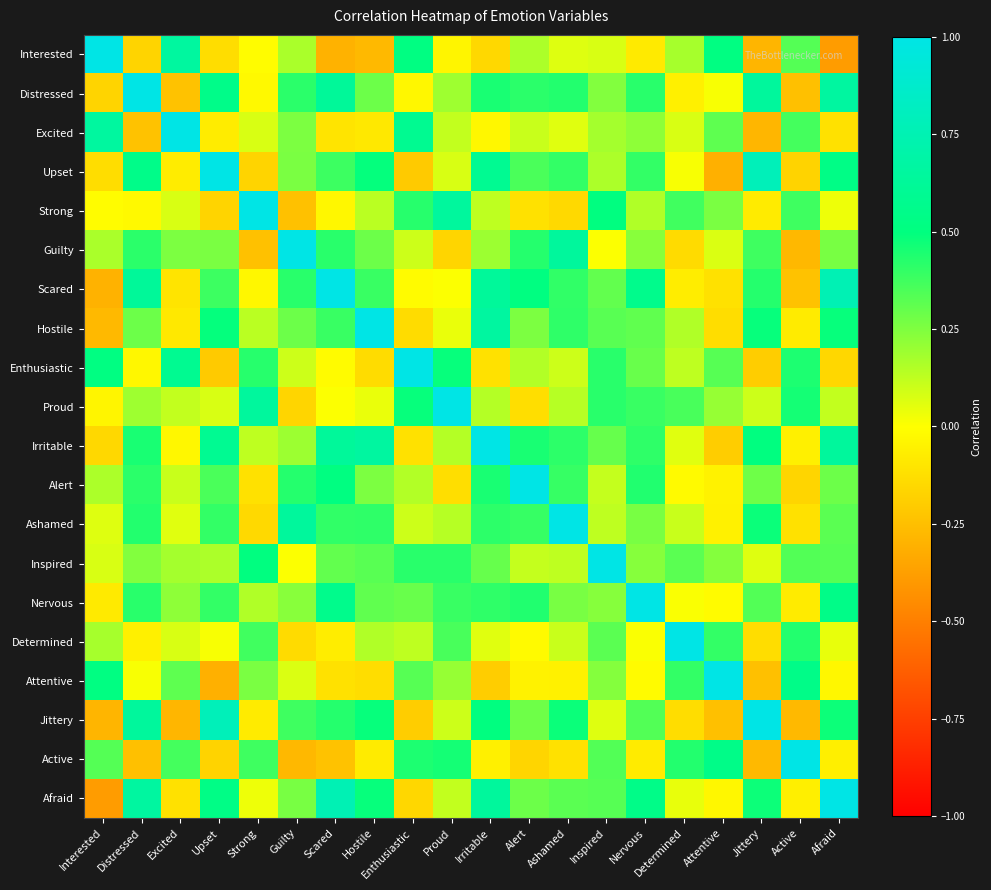

Reading right to left, transcribe all the data shown in this chart.

Interested: Afraid=-0.4	Active=0.3	Jittery=-0.3	Attentive=0.5	Determined=0.2	Nervous=-0.1	Inspired=0.1	Ashamed=0.1	Alert=0.2	Irritable=-0.1	Proud=-0.0	Enthusiastic=0.5	Hostile=-0.3	Scared=-0.3	Guilty=0.2	Strong=-0.0	Upset=-0.1	Excited=0.7	Distressed=-0.2	Interested=1.0
Distressed: Afraid=0.7	Active=-0.2	Jittery=0.6	Attentive=0.0	Determined=-0.1	Nervous=0.4	Inspired=0.2	Ashamed=0.4	Alert=0.4	Irritable=0.5	Proud=0.2	Enthusiastic=-0.0	Hostile=0.3	Scared=0.6	Guilty=0.4	Strong=-0.0	Upset=0.5	Excited=-0.2	Distressed=1.0	Interested=-0.2
Excited: Afraid=-0.1	Active=0.4	Jittery=-0.3	Attentive=0.3	Determined=0.1	Nervous=0.2	Inspired=0.2	Ashamed=0.1	Alert=0.1	Irritable=-0.0	Proud=0.1	Enthusiastic=0.6	Hostile=-0.1	Scared=-0.1	Guilty=0.3	Strong=0.1	Upset=-0.1	Excited=1.0	Distressed=-0.2	Interested=0.7
Upset: Afraid=0.5	Active=-0.2	Jittery=0.8	Attentive=-0.3	Determined=0.0	Nervous=0.4	Inspired=0.2	Ashamed=0.4	Alert=0.4	Irritable=0.6	Proud=0.1	Enthusiastic=-0.2	Hostile=0.5	Scared=0.4	Guilty=0.3	Strong=-0.2	Upset=1.0	Excited=-0.1	Distressed=0.5	Interested=-0.1
Strong: Afraid=0.0	Active=0.4	Jittery=-0.1	Attentive=0.3	Determined=0.4	Nervous=0.2	Inspired=0.5	Ashamed=-0.1	Alert=-0.1	Irritable=0.1	Proud=0.6	Enthusiastic=0.4	Hostile=0.1	Scared=-0.0	Guilty=-0.2	Strong=1.0	Upset=-0.2	Excited=0.1	Distressed=-0.0	Interested=-0.0
Guilty: Afraid=0.3	Active=-0.3	Jittery=0.4	Attentive=0.1	Determined=-0.1	Nervous=0.2	Inspired=0.0	Ashamed=0.6	Alert=0.4	Irritable=0.2	Proud=-0.2	Enthusiastic=0.1	Hostile=0.3	Scared=0.4	Guilty=1.0	Strong=-0.2	Upset=0.3	Excited=0.3	Distressed=0.4	Interested=0.2
Scared: Afraid=0.8	Active=-0.2	Jittery=0.4	Attentive=-0.1	Determined=-0.1	Nervous=0.6	Inspired=0.3	Ashamed=0.4	Alert=0.5	Irritable=0.6	Proud=0.0	Enthusiastic=-0.0	Hostile=0.4	Scared=1.0	Guilty=0.4	Strong=-0.0	Upset=0.4	Excited=-0.1	Distressed=0.6	Interested=-0.3
Hostile: Afraid=0.5	Active=-0.1	Jittery=0.5	Attentive=-0.1	Determined=0.2	Nervous=0.3	Inspired=0.3	Ashamed=0.4	Alert=0.3	Irritable=0.7	Proud=0.0	Enthusiastic=-0.1	Hostile=1.0	Scared=0.4	Guilty=0.3	Strong=0.1	Upset=0.5	Excited=-0.1	Distressed=0.3	Interested=-0.3
Enthusiastic: Afraid=-0.2	Active=0.4	Jittery=-0.2	Attentive=0.3	Determined=0.1	Nervous=0.3	Inspired=0.4	Ashamed=0.1	Alert=0.1	Irritable=-0.1	Proud=0.5	Enthusiastic=1.0	Hostile=-0.1	Scared=-0.0	Guilty=0.1	Strong=0.4	Upset=-0.2	Excited=0.6	Distressed=-0.0	Interested=0.5
Proud: Afraid=0.1	Active=0.5	Jittery=0.1	Attentive=0.2	Determined=0.4	Nervous=0.4	Inspired=0.4	Ashamed=0.1	Alert=-0.1	Irritable=0.1	Proud=1.0	Enthusiastic=0.5	Hostile=0.0	Scared=0.0	Guilty=-0.2	Strong=0.6	Upset=0.1	Excited=0.1	Distressed=0.2	Interested=-0.0
Irritable: Afraid=0.6	Active=-0.1	Jittery=0.5	Attentive=-0.2	Determined=0.1	Nervous=0.4	Inspired=0.3	Ashamed=0.4	Alert=0.5	Irritable=1.0	Proud=0.1	Enthusiastic=-0.1	Hostile=0.7	Scared=0.6	Guilty=0.2	Strong=0.1	Upset=0.6	Excited=-0.0	Distressed=0.5	Interested=-0.1
Alert: Afraid=0.3	Active=-0.2	Jittery=0.3	Attentive=-0.0	Determined=-0.0	Nervous=0.4	Inspired=0.1	Ashamed=0.4	Alert=1.0	Irritable=0.5	Proud=-0.1	Enthusiastic=0.1	Hostile=0.3	Scared=0.5	Guilty=0.4	Strong=-0.1	Upset=0.4	Excited=0.1	Distressed=0.4	Interested=0.2
Ashamed: Afraid=0.3	Active=-0.1	Jittery=0.5	Attentive=-0.1	Determined=0.1	Nervous=0.3	Inspired=0.1	Ashamed=1.0	Alert=0.4	Irritable=0.4	Proud=0.1	Enthusiastic=0.1	Hostile=0.4	Scared=0.4	Guilty=0.6	Strong=-0.1	Upset=0.4	Excited=0.1	Distressed=0.4	Interested=0.1
Inspired: Afraid=0.3	Active=0.3	Jittery=0.1	Attentive=0.2	Determined=0.3	Nervous=0.2	Inspired=1.0	Ashamed=0.1	Alert=0.1	Irritable=0.3	Proud=0.4	Enthusiastic=0.4	Hostile=0.3	Scared=0.3	Guilty=0.0	Strong=0.5	Upset=0.2	Excited=0.2	Distressed=0.2	Interested=0.1
Nervous: Afraid=0.5	Active=-0.1	Jittery=0.3	Attentive=-0.0	Determined=0.0	Nervous=1.0	Inspired=0.2	Ashamed=0.3	Alert=0.4	Irritable=0.4	Proud=0.4	Enthusiastic=0.3	Hostile=0.3	Scared=0.6	Guilty=0.2	Strong=0.2	Upset=0.4	Excited=0.2	Distressed=0.4	Interested=-0.1
Determined: Afraid=0.0	Active=0.4	Jittery=-0.1	Attentive=0.4	Determined=1.0	Nervous=0.0	Inspired=0.3	Ashamed=0.1	Alert=-0.0	Irritable=0.1	Proud=0.4	Enthusiastic=0.1	Hostile=0.2	Scared=-0.1	Guilty=-0.1	Strong=0.4	Upset=0.0	Excited=0.1	Distressed=-0.1	Interested=0.2
Attentive: Afraid=-0.0	Active=0.5	Jittery=-0.2	Attentive=1.0	Determined=0.4	Nervous=-0.0	Inspired=0.2	Ashamed=-0.1	Alert=-0.0	Irritable=-0.2	Proud=0.2	Enthusiastic=0.3	Hostile=-0.1	Scared=-0.1	Guilty=0.1	Strong=0.3	Upset=-0.3	Excited=0.3	Distressed=0.0	Interested=0.5
Jittery: Afraid=0.5	Active=-0.3	Jittery=1.0	Attentive=-0.2	Determined=-0.1	Nervous=0.3	Inspired=0.1	Ashamed=0.5	Alert=0.3	Irritable=0.5	Proud=0.1	Enthusiastic=-0.2	Hostile=0.5	Scared=0.4	Guilty=0.4	Strong=-0.1	Upset=0.8	Excited=-0.3	Distressed=0.6	Interested=-0.3
Active: Afraid=-0.1	Active=1.0	Jittery=-0.3	Attentive=0.5	Determined=0.4	Nervous=-0.1	Inspired=0.3	Ashamed=-0.1	Alert=-0.2	Irritable=-0.1	Proud=0.5	Enthusiastic=0.4	Hostile=-0.1	Scared=-0.2	Guilty=-0.3	Strong=0.4	Upset=-0.2	Excited=0.4	Distressed=-0.2	Interested=0.3
Afraid: Afraid=1.0	Active=-0.1	Jittery=0.5	Attentive=-0.0	Determined=0.0	Nervous=0.5	Inspired=0.3	Ashamed=0.3	Alert=0.3	Irritable=0.6	Proud=0.1	Enthusiastic=-0.2	Hostile=0.5	Scared=0.8	Guilty=0.3	Strong=0.0	Upset=0.5	Excited=-0.1	Distressed=0.7	Interested=-0.4